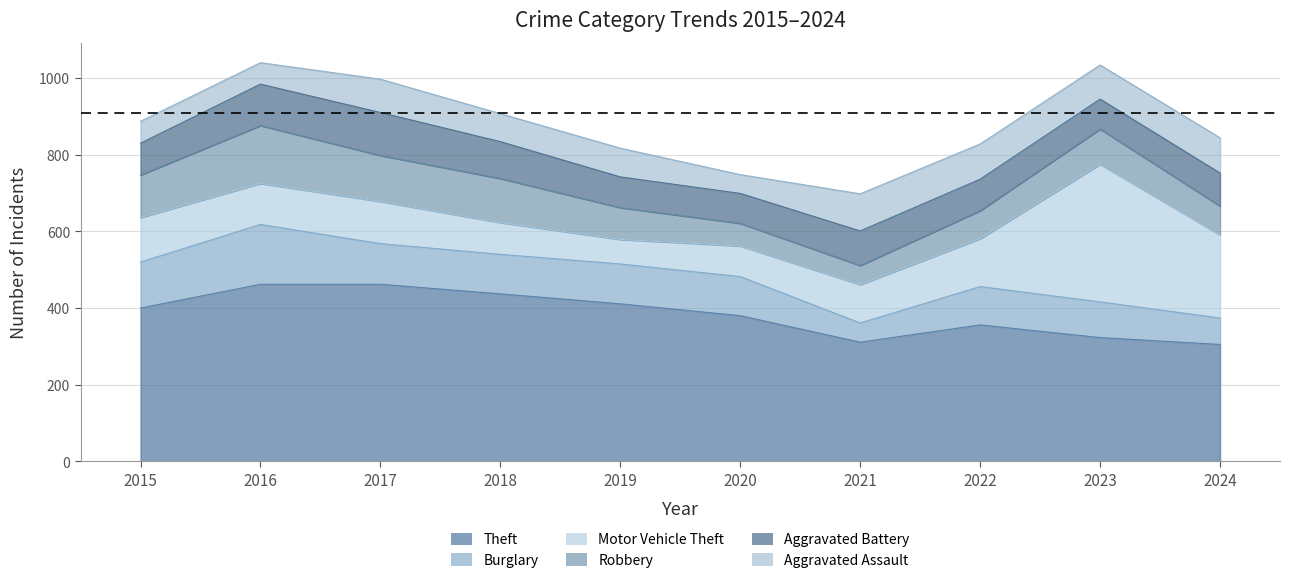

Rank the series by their maximum value, from lowest to highest.

Aggravated Assault, Aggravated Battery, Robbery, Burglary, Motor Vehicle Theft, Theft